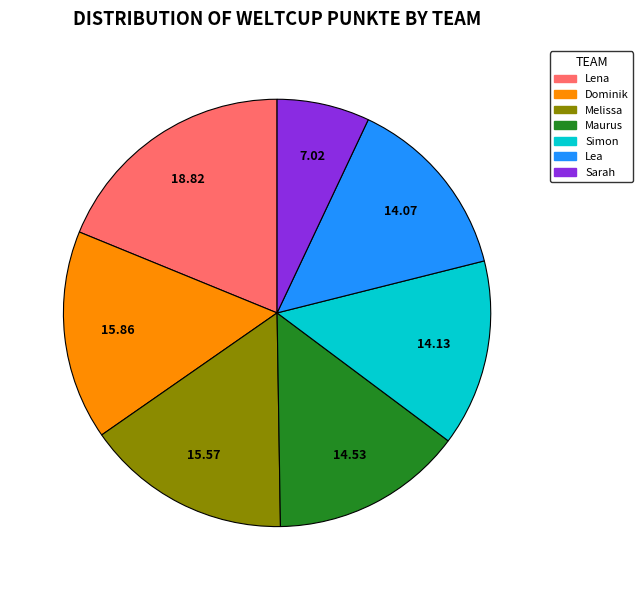

Combined, do Sarah and Dominik account for over 50%?

No